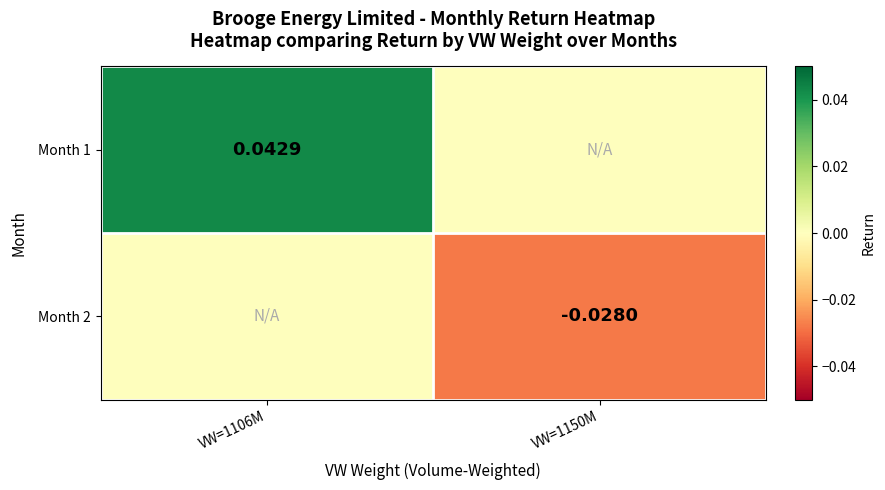

Is the value of Month 1 at VW=1106M greater than the value of Month 2 at VW=1150M?

Yes